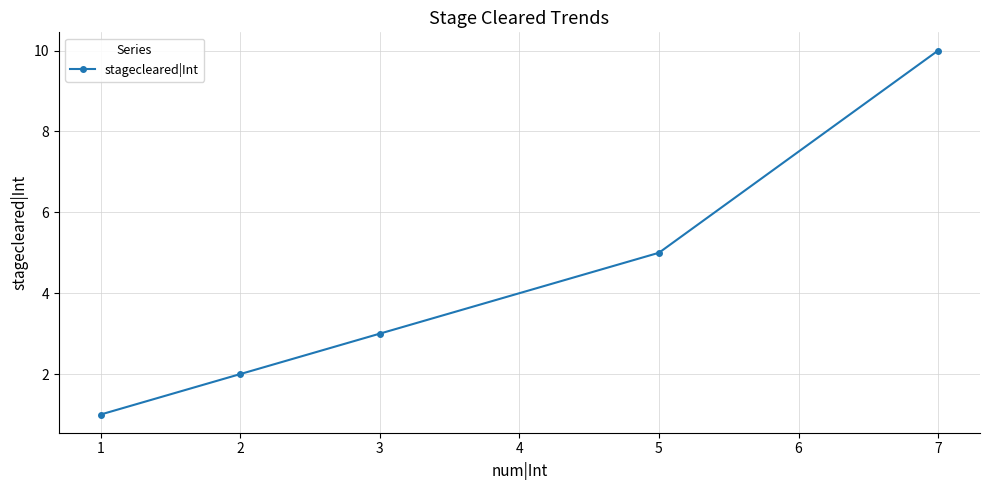

What is the average value?

4